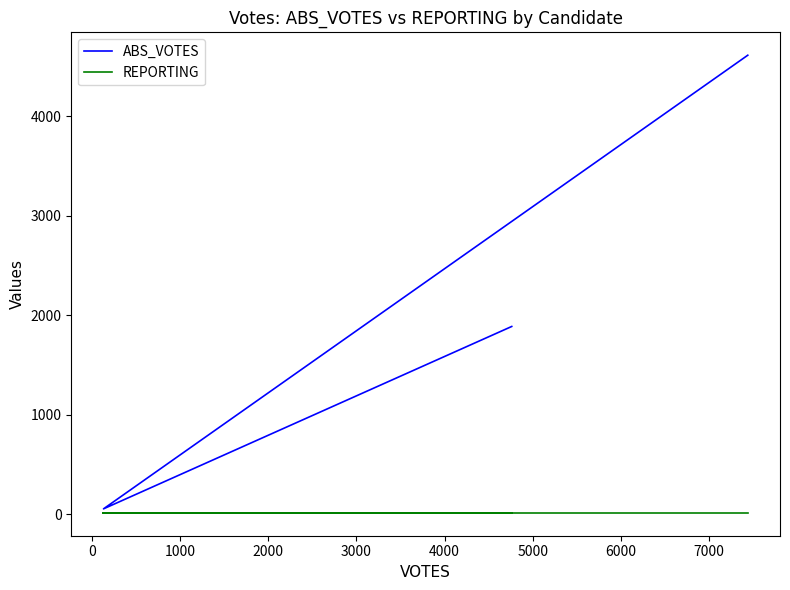

List the series in order of their peak value, lowest first.

REPORTING, ABS_VOTES